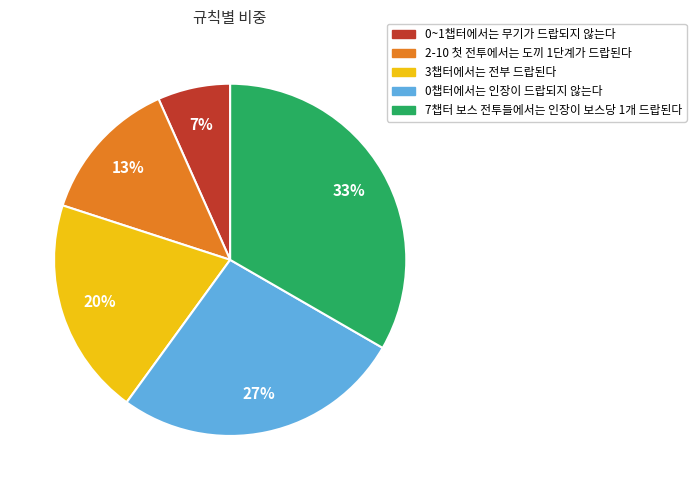

To the nearest percent, what is the average slice percentage?

20%